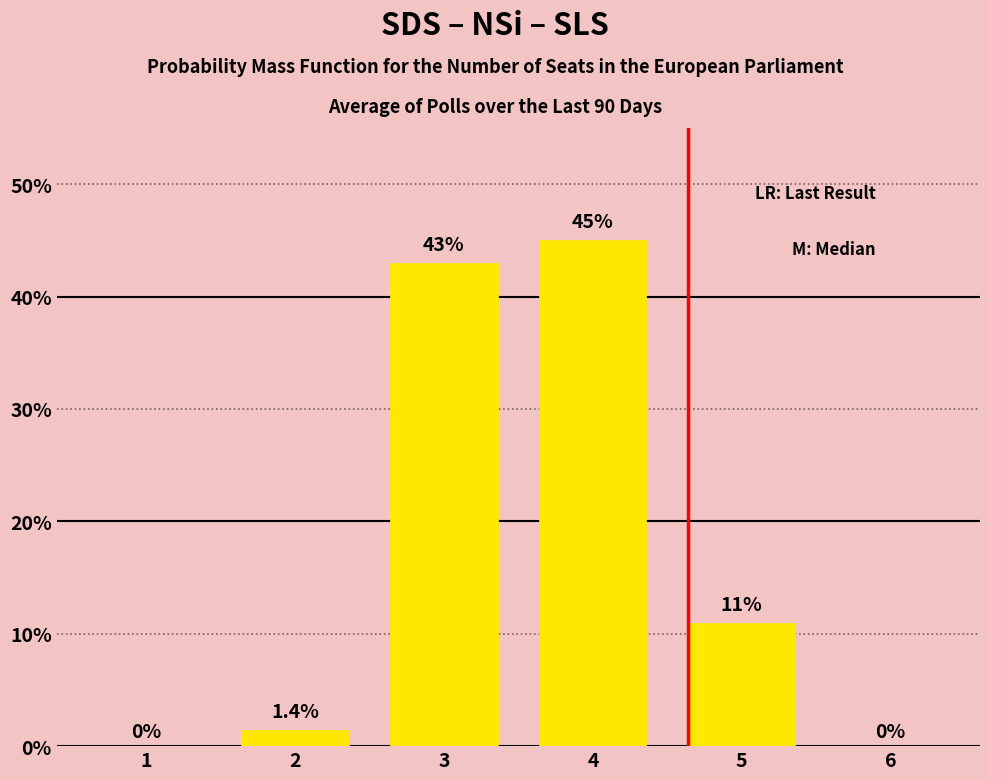

Reading right to left, extract all data points from this chart.

6=0.0	5=11.0	4=45.0	3=43.0	2=1.4	1=0.0